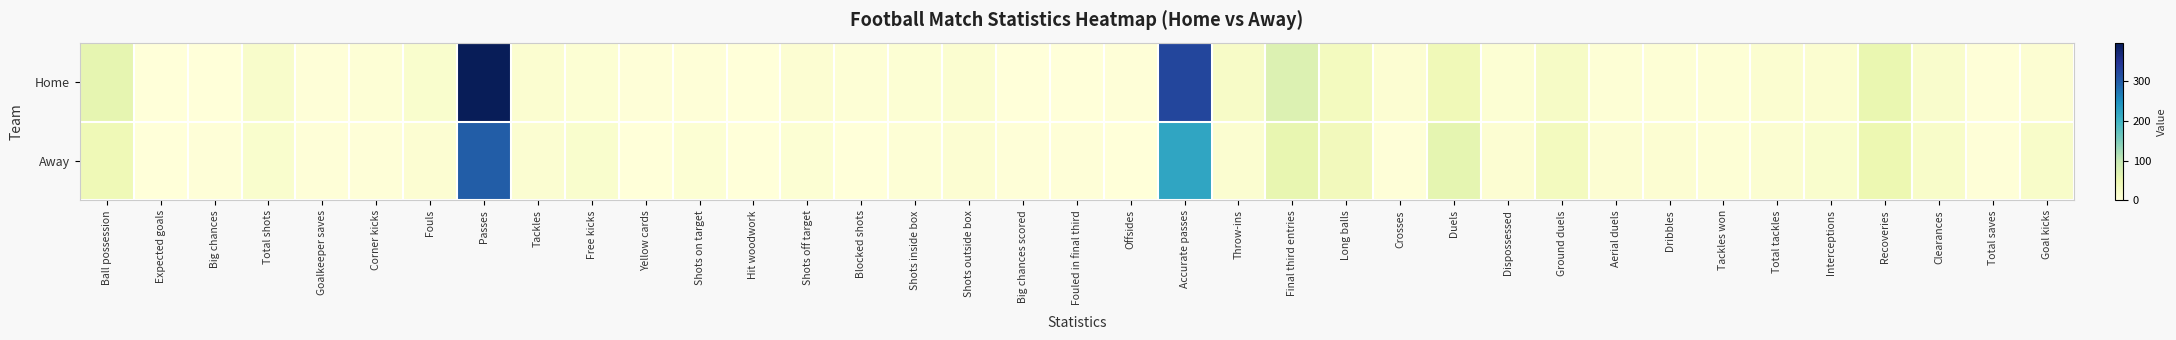

Between Long balls and Total tackles, which is larger?

Long balls